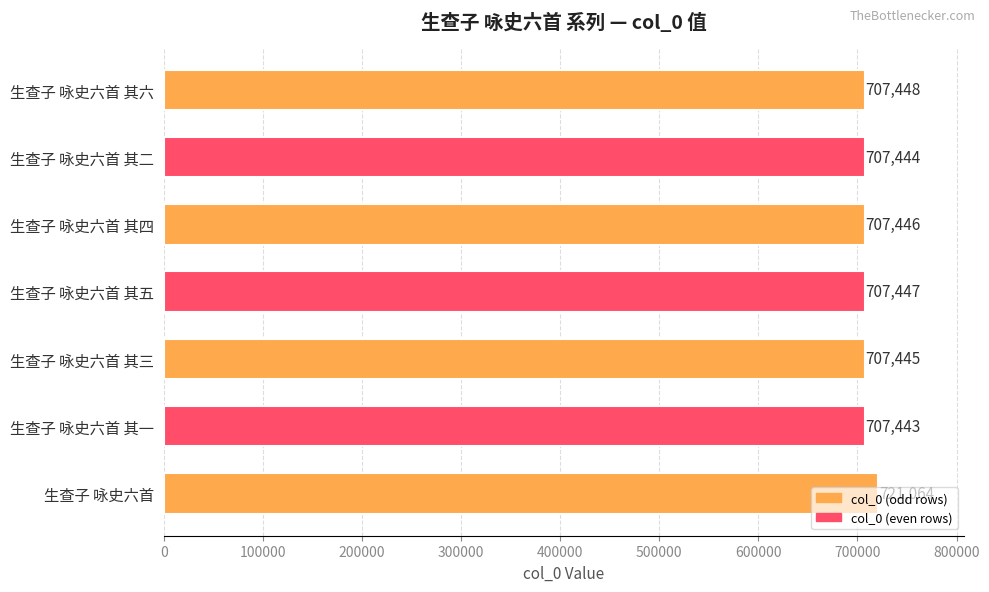

Are the bars grouped side by side (vs. stacked)?

No